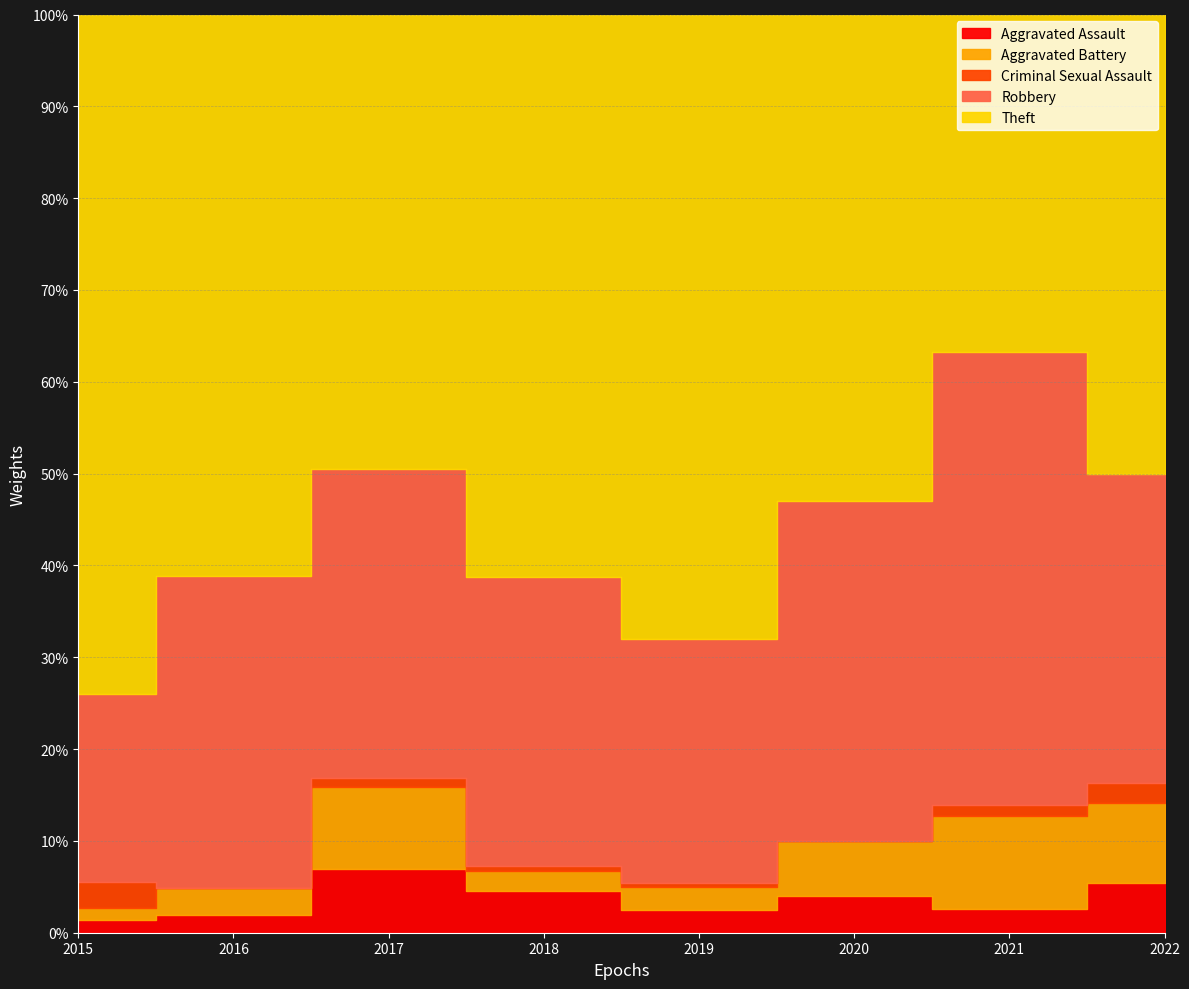

True or false: Aggravated Assault has a value of 2 at 2021.

True